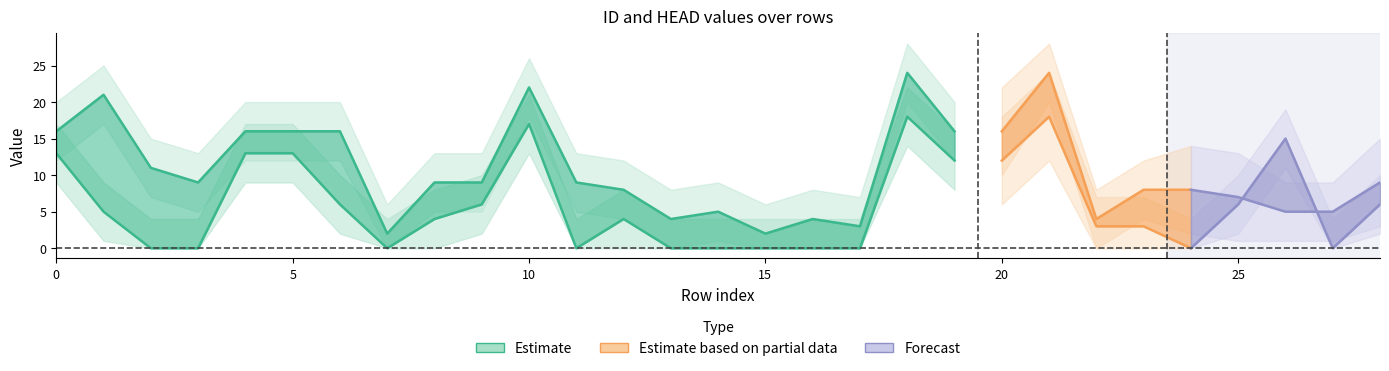

Read the HEAD value at 6.

6